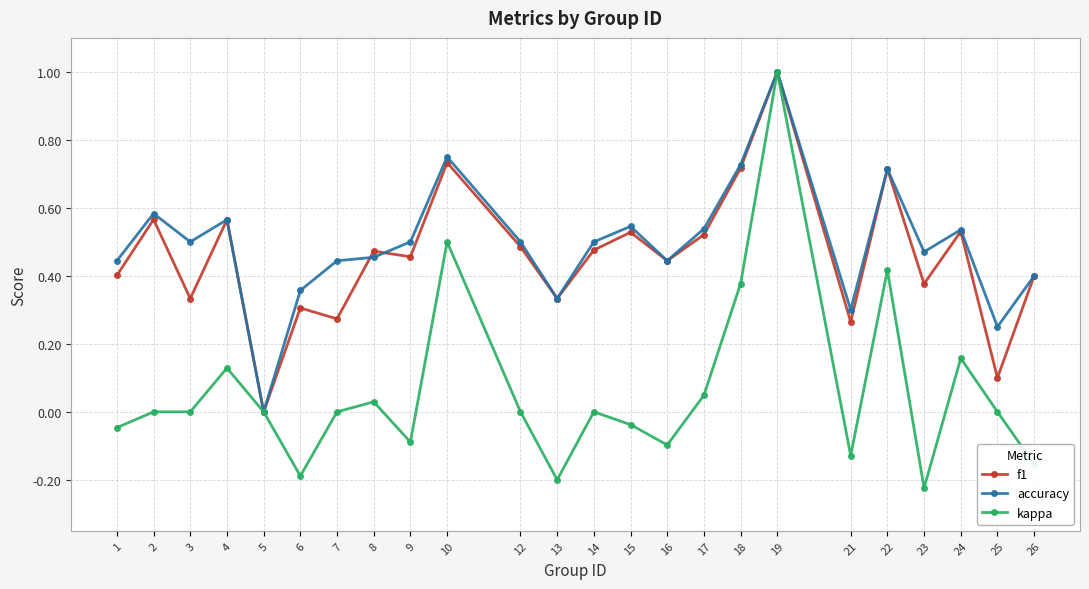

Rank the series at 25 from highest to lowest value.

accuracy, f1, kappa